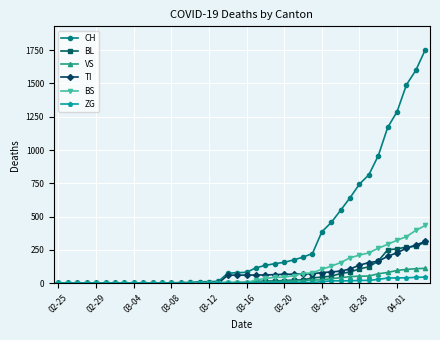

Which series has the largest total across all categories?

CH